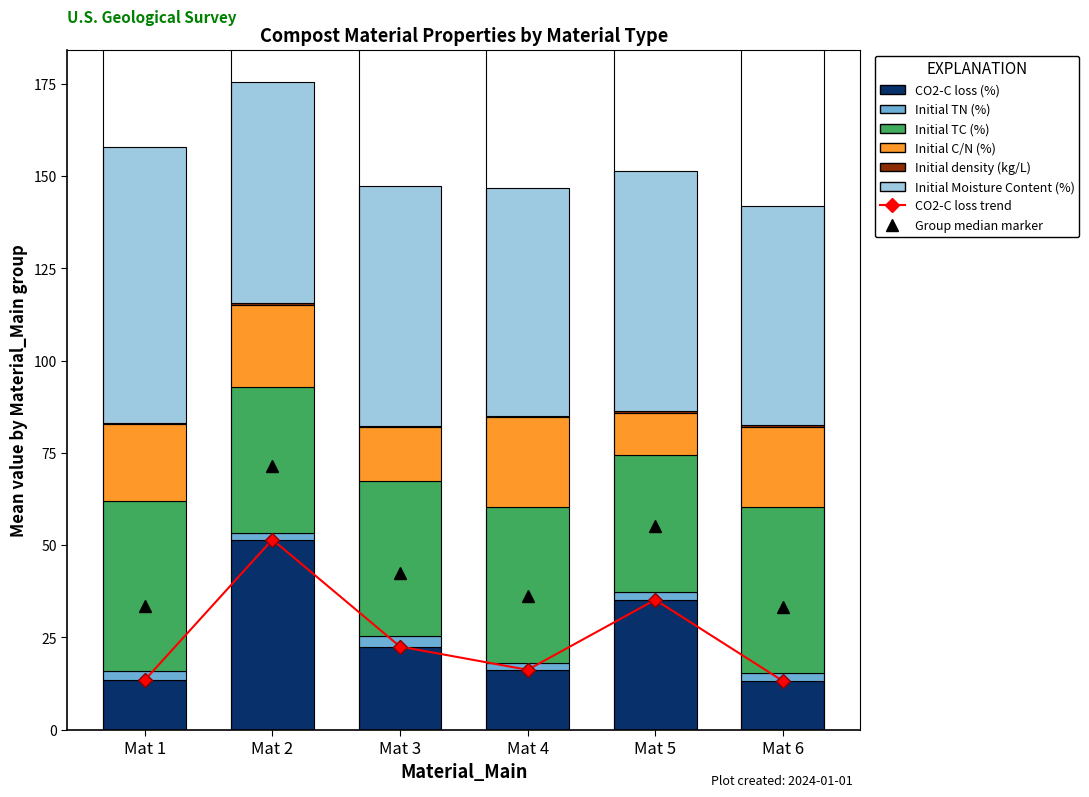

What is the value of the Initial TN (%) bar at the 2nd from the left?

1.8